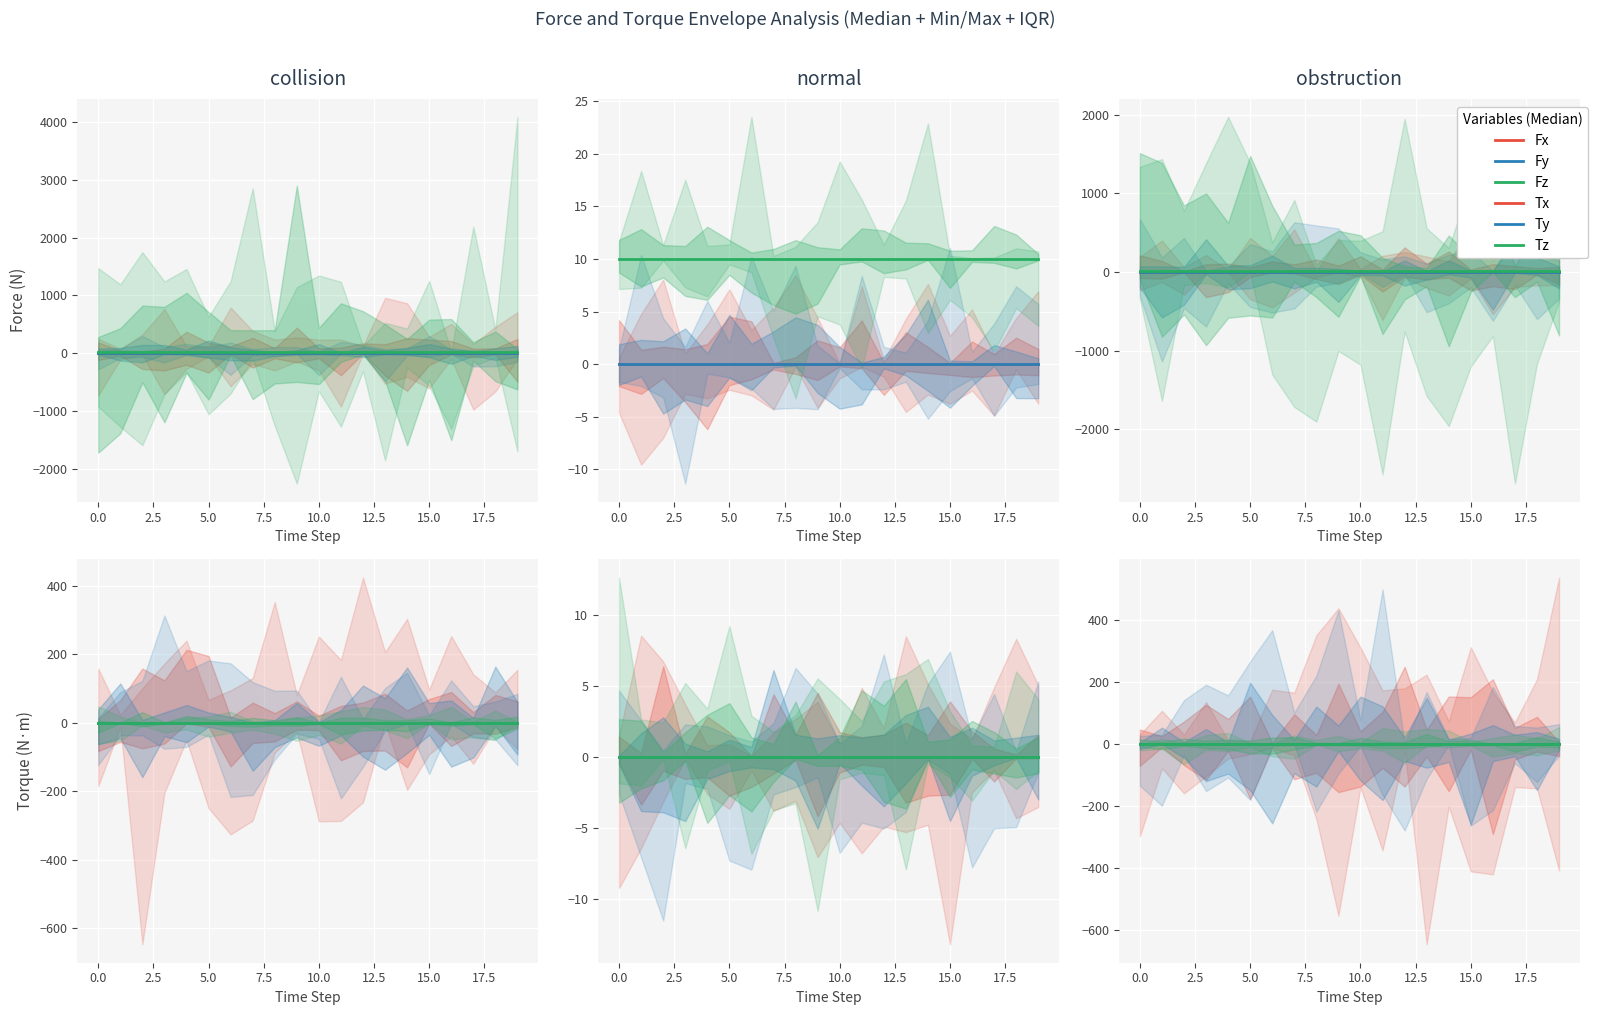

How many lines are shown in the chart?

6